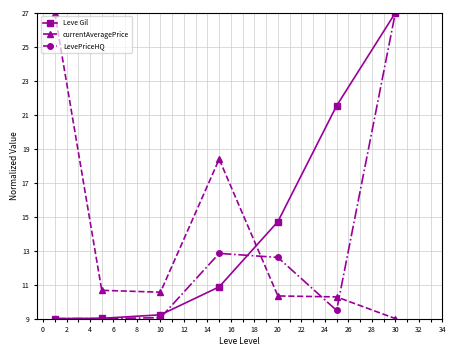

How many data points in Leve Gil are above 10?

4